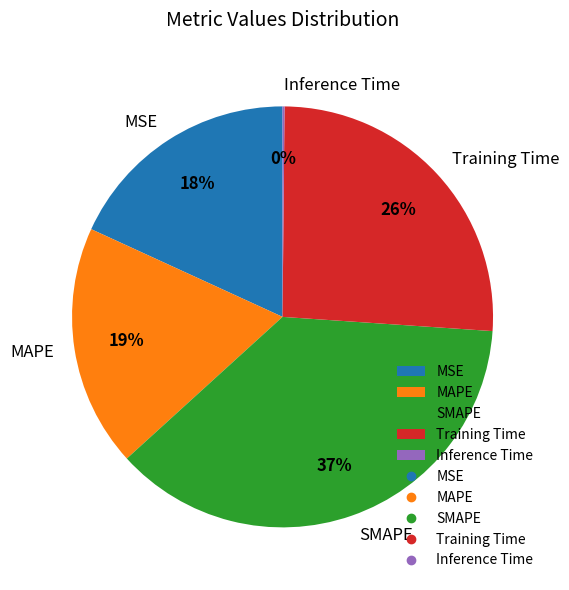

Is it true that SMAPE is 37% of the pie?

True